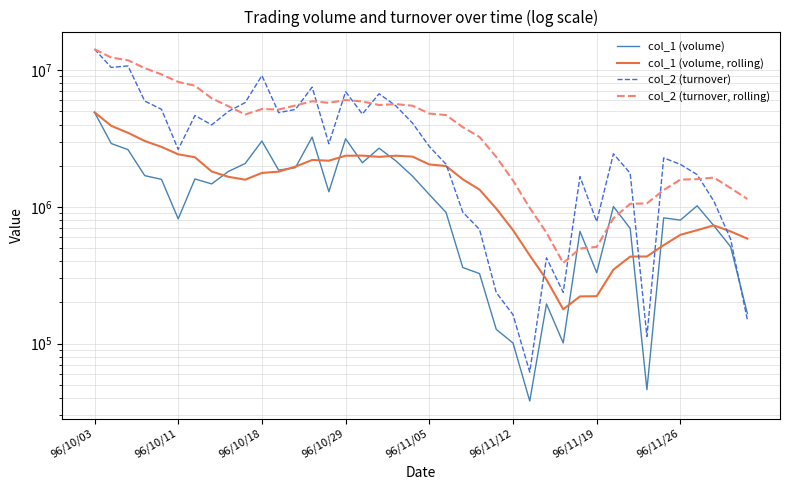

Is the value of col_1 (volume, rolling) at 35 greater than the value of col_1 (volume) at 31?

No